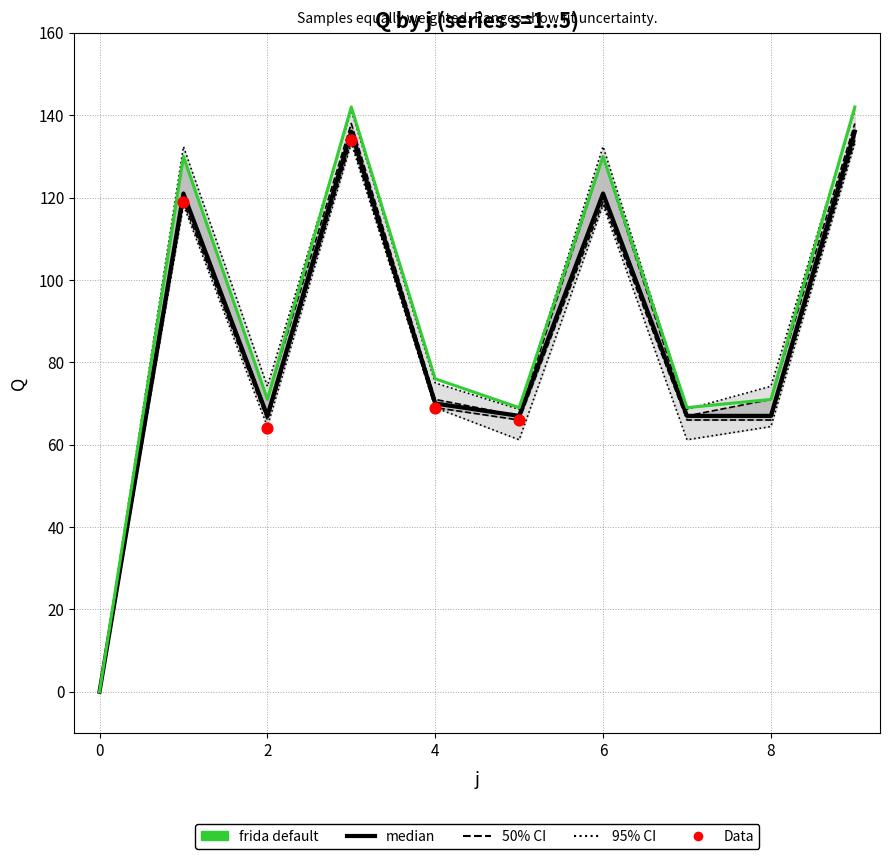

At how many categories does at least one series exceed 122?

4